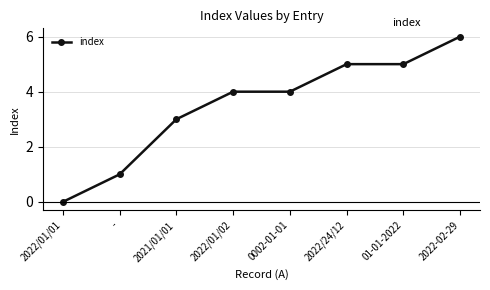

At which label is the value closest to 3?

2021/01/01